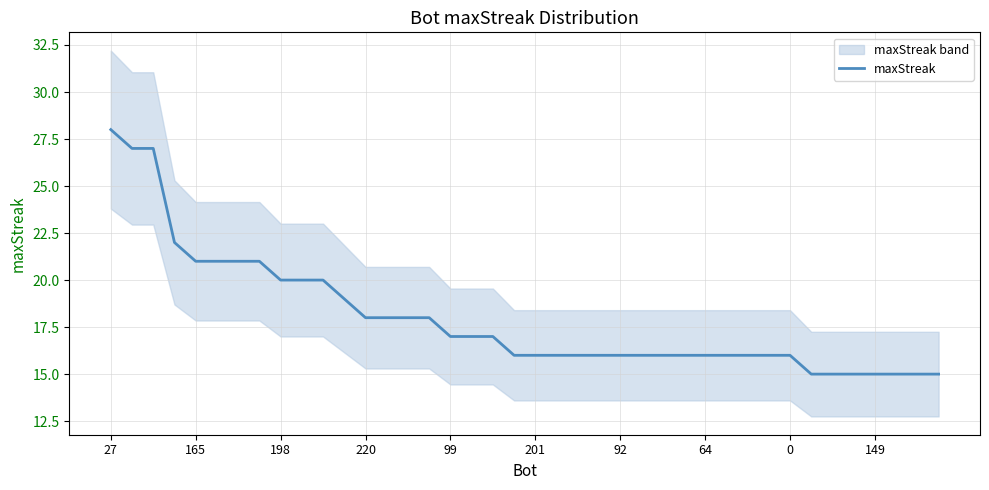

Reading right to left, extract all data points from this chart.

15	15	15	15	15	15	15	16	16	16	16	16	16	16	16	16	16	16	16	16	16	17	17	17	18	18	18	18	19	20	20	20	21	21	21	21	22	27	27	28